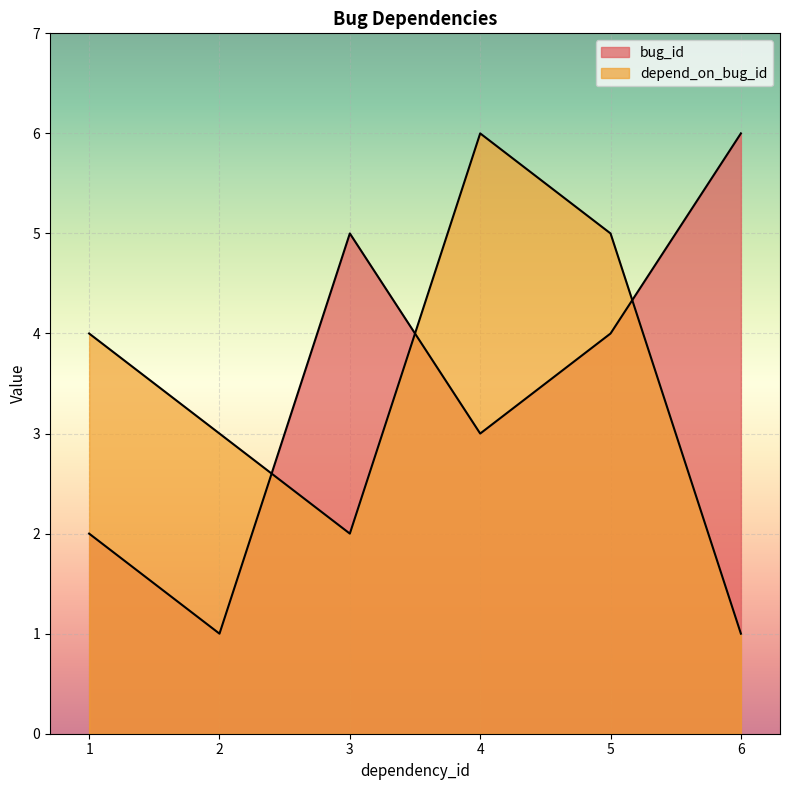

At which category does depend_on_bug_id reach its first local peak?

4